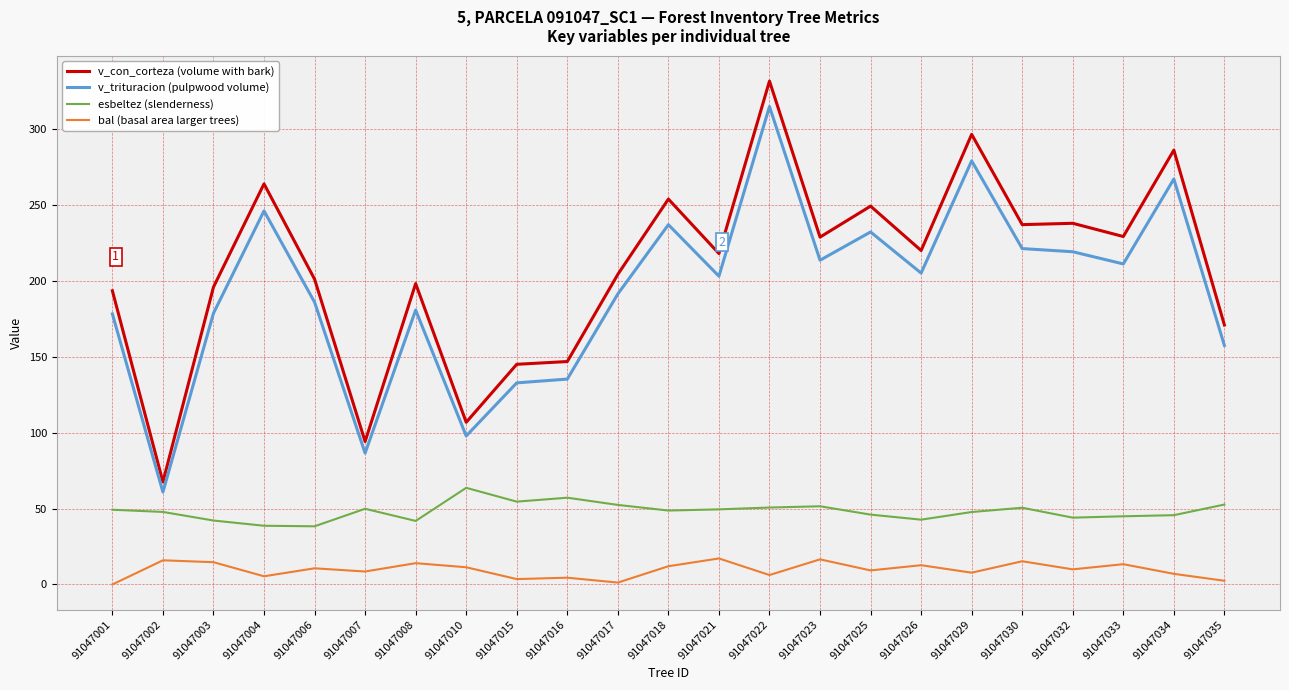

Which label corresponds to the largest value in the chart?

91047022